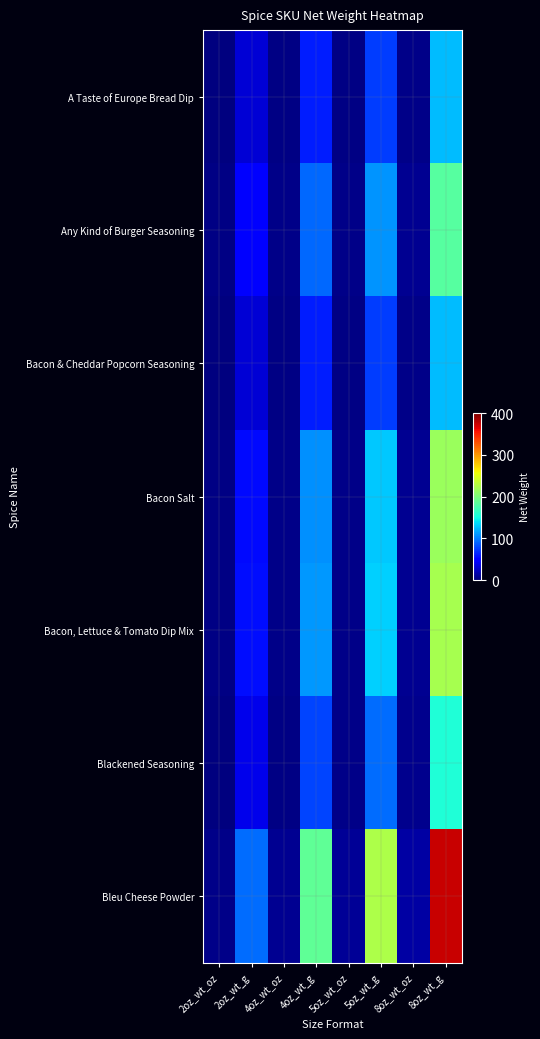

Reading left to right, list all the values displayed in this chart.

A Taste of Europe Bread Dip: 2oz_wt_oz=1.1	2oz_wt_g=31.2	4oz_wt_oz=2.2	4oz_wt_g=62.4	5oz_wt_oz=2.6	5oz_wt_g=74.8	8oz_wt_oz=4.4	8oz_wt_g=124.7
Any Kind of Burger Seasoning: 2oz_wt_oz=1.6	2oz_wt_g=45.4	4oz_wt_oz=3.2	4oz_wt_g=90.7	5oz_wt_oz=3.8	5oz_wt_g=108.9	8oz_wt_oz=6.4	8oz_wt_g=181.4
Bacon & Cheddar Popcorn Seasoning: 2oz_wt_oz=1.1	2oz_wt_g=31.2	4oz_wt_oz=2.2	4oz_wt_g=62.4	5oz_wt_oz=2.6	5oz_wt_g=74.8	8oz_wt_oz=4.4	8oz_wt_g=124.7
Bacon Salt: 2oz_wt_oz=1.9	2oz_wt_g=53.9	4oz_wt_oz=3.8	4oz_wt_g=107.7	5oz_wt_oz=4.6	5oz_wt_g=129.3	8oz_wt_oz=7.6	8oz_wt_g=215.5
Bacon, Lettuce & Tomato Dip Mix: 2oz_wt_oz=1.9	2oz_wt_g=55.3	4oz_wt_oz=3.9	4oz_wt_g=110.6	5oz_wt_oz=4.7	5oz_wt_g=132.7	8oz_wt_oz=7.8	8oz_wt_g=221.1
Blackened Seasoning: 2oz_wt_oz=1.4	2oz_wt_g=39.0	4oz_wt_oz=2.8	4oz_wt_g=78.0	5oz_wt_oz=3.3	5oz_wt_g=93.6	8oz_wt_oz=5.5	8oz_wt_g=155.9
Bleu Cheese Powder: 2oz_wt_oz=3.3	2oz_wt_g=93.6	4oz_wt_oz=6.6	4oz_wt_g=187.1	5oz_wt_oz=7.9	5oz_wt_g=224.5	8oz_wt_oz=13.2	8oz_wt_g=374.2